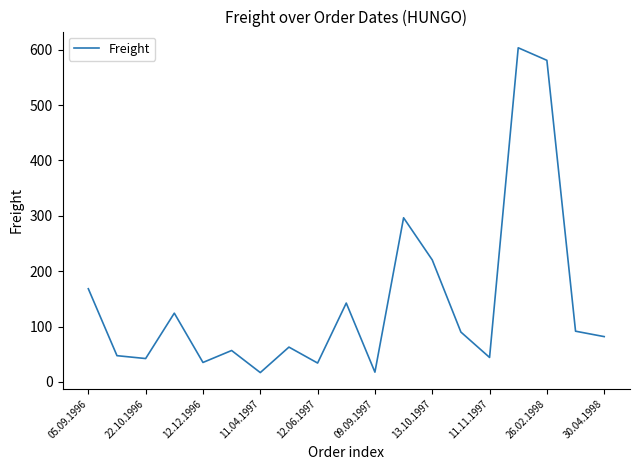

What is the difference between the maximum and minimum values?

586.8